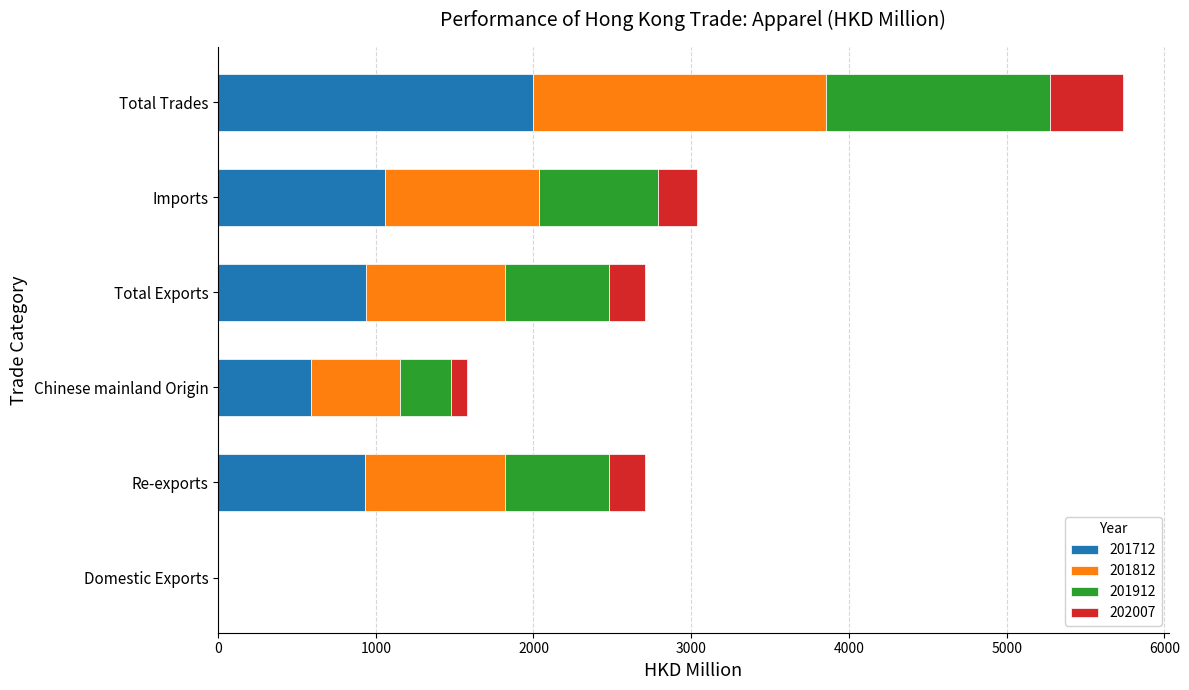

Which category has the highest value in the 201712 series?

Total Trades